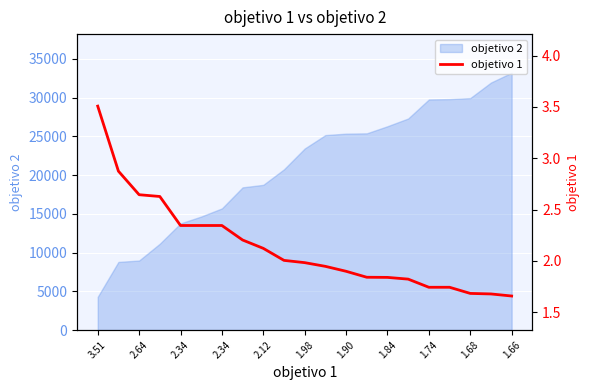

True or false: the data shows 0.5 at 12.

False